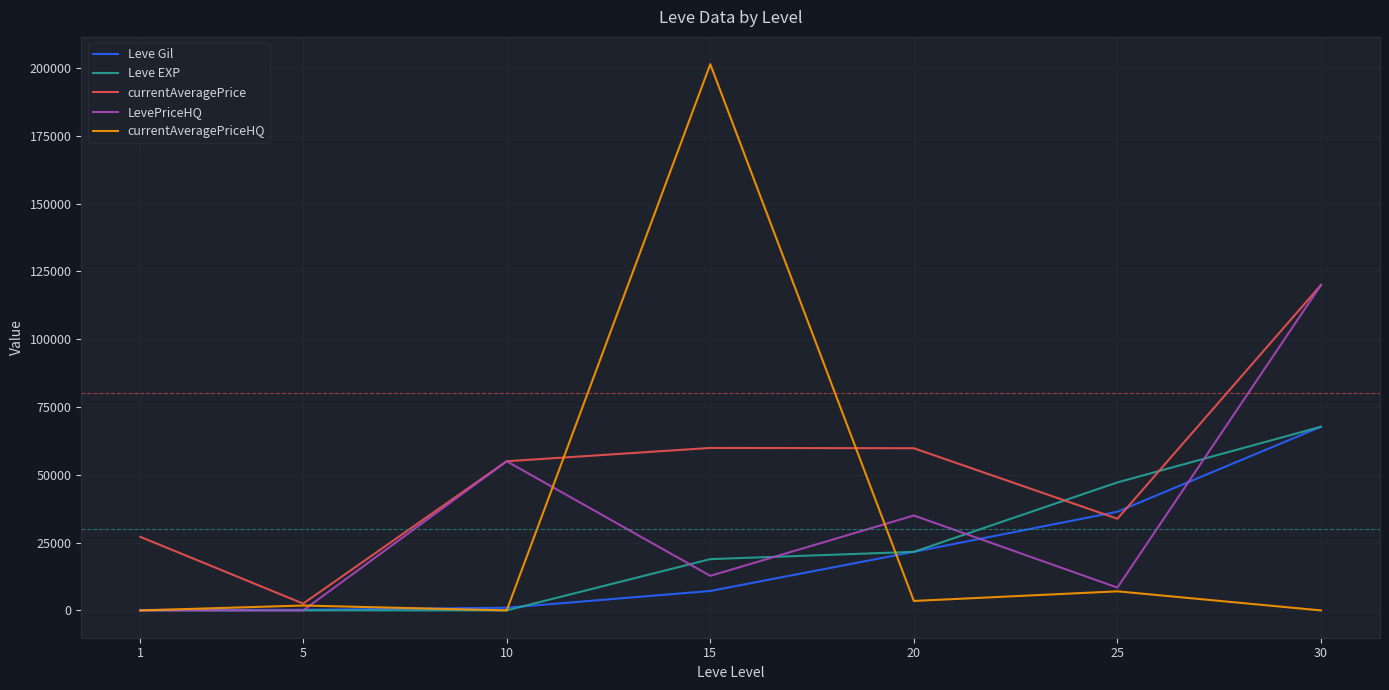

What is the difference between the maximum and minimum values in the Leve EXP series?

67729.0